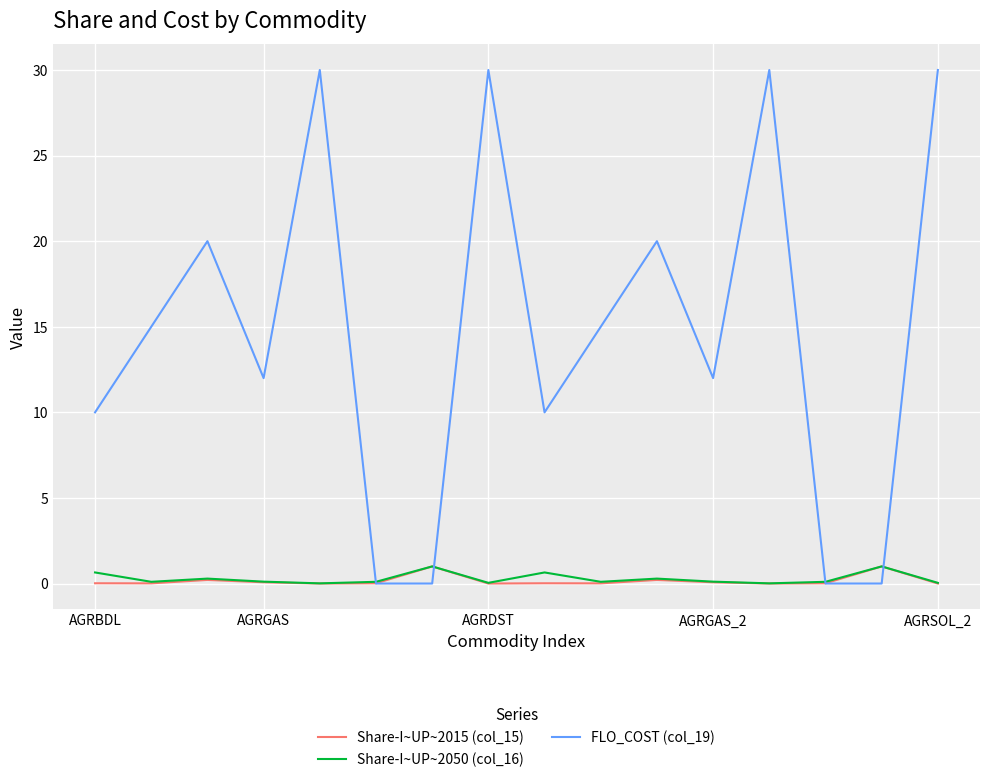

Which series has the largest total across all categories?

FLO_COST (col_19)